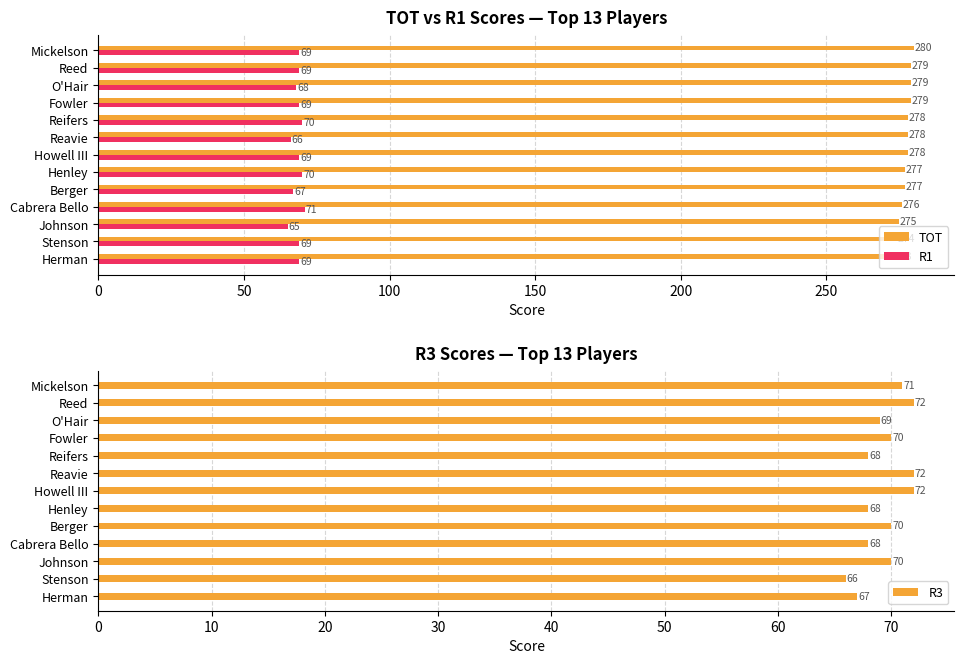

Is the value of R1 at Henley greater than the value of TOT at Herman?

No